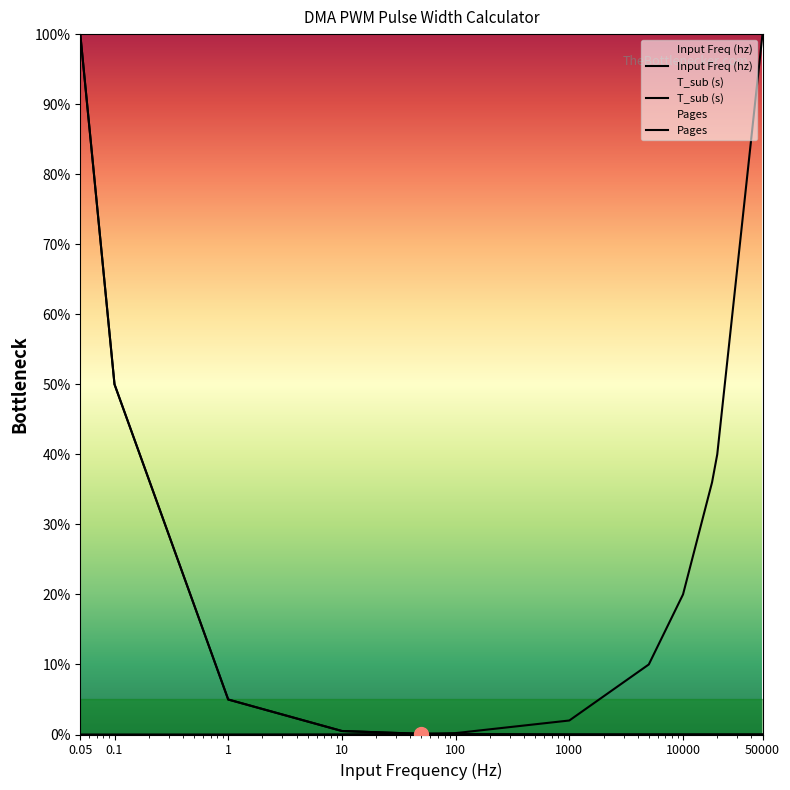

After their last crossing, which series has the higher values: T_sub (s) or Input Freq (hz)?

Input Freq (hz)